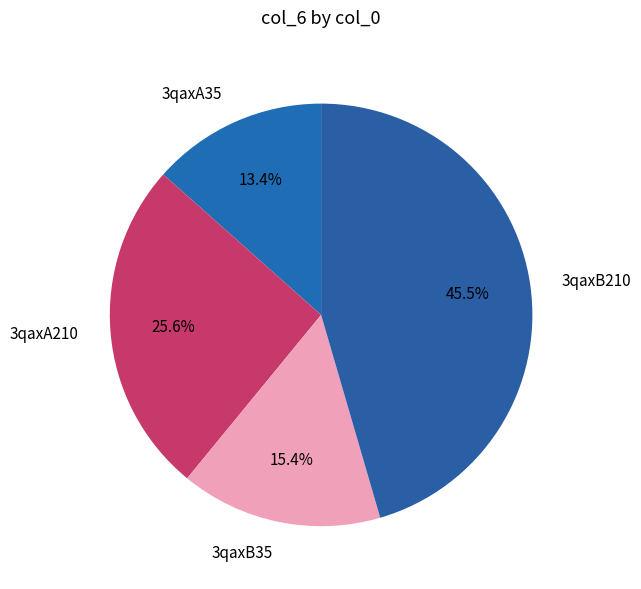

Does 3qaxB35 represent more than half of the total?

No